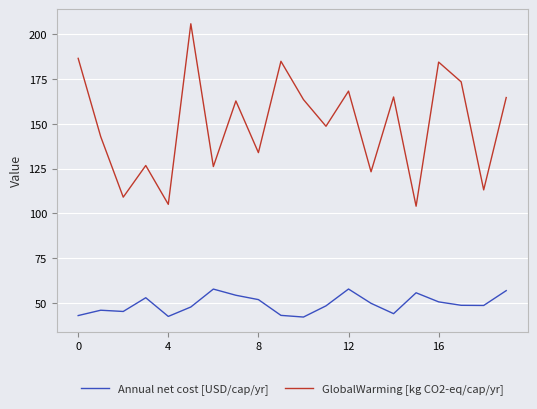

What is the difference between the maximum and minimum values in the GlobalWarming [kg CO2-eq/cap/yr] series?

102.0